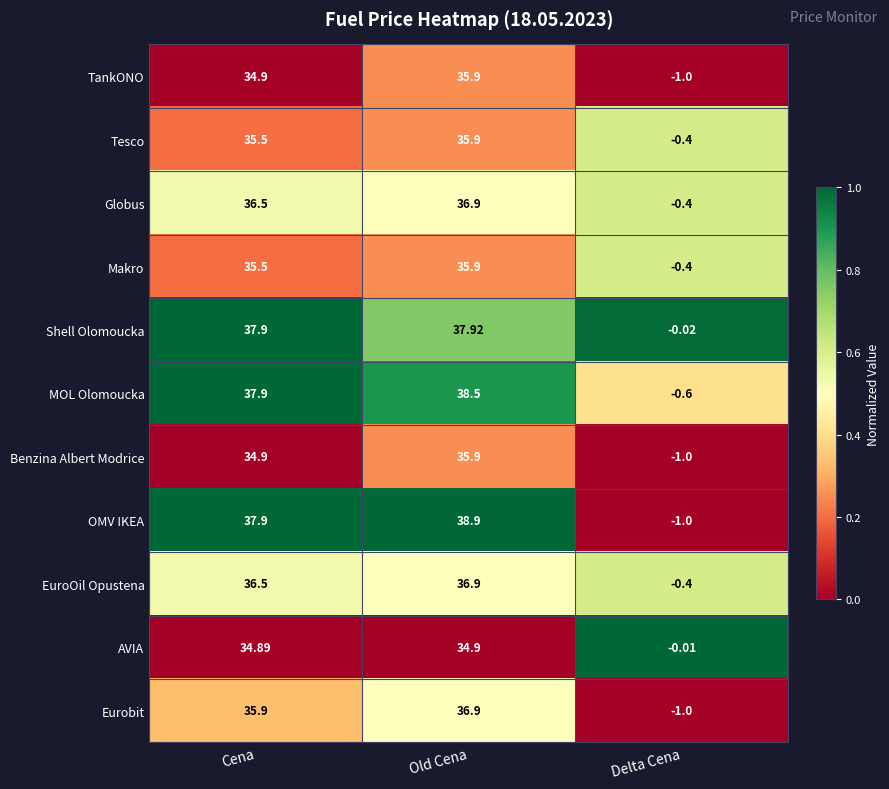

Which series has the widest spread of values?

OMV IKEA